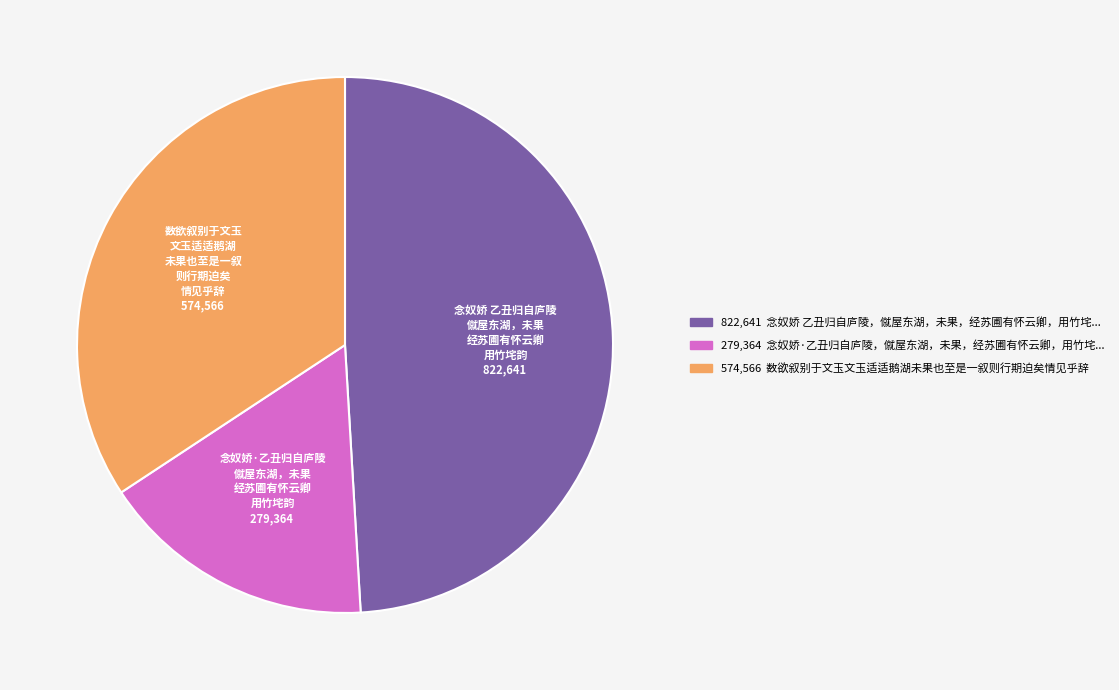

Which category has the biggest portion of the pie?

念奴娇 乙丑归自庐陵 僦屋东湖，未果 经苏圃有怀云卿 用竹垞韵 822,641